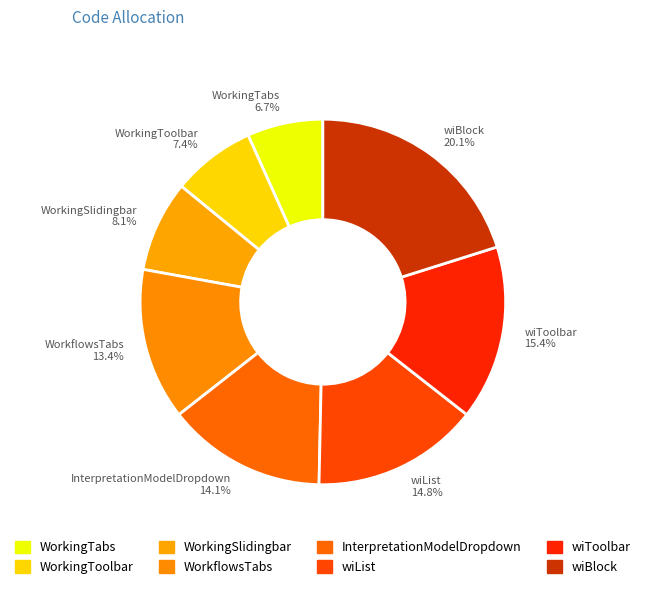

Is the sum of WorkingToolbar and InterpretationModelDropdown greater than half?

No